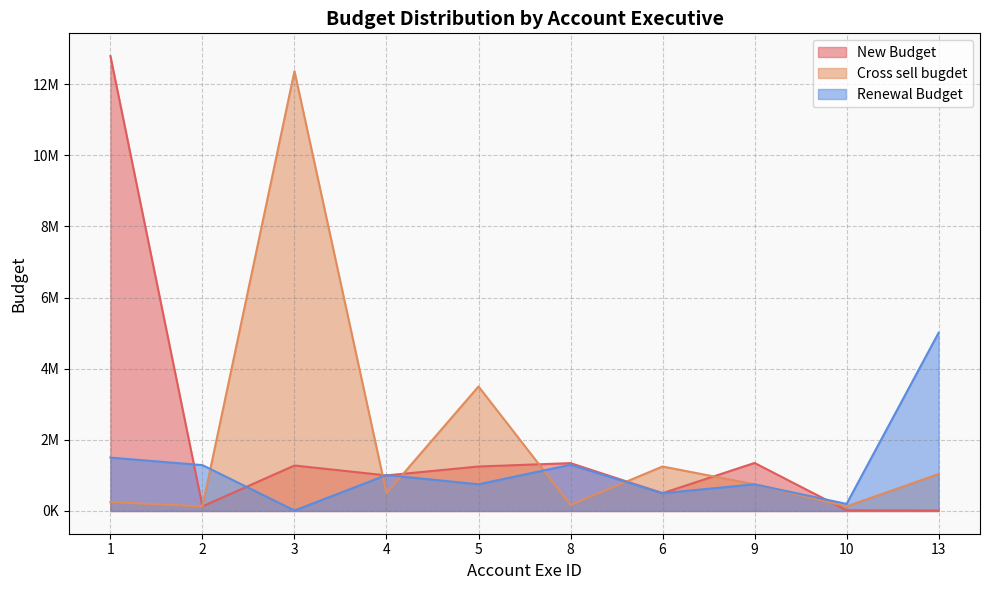

What is the sum of all New Budget values?

19673793